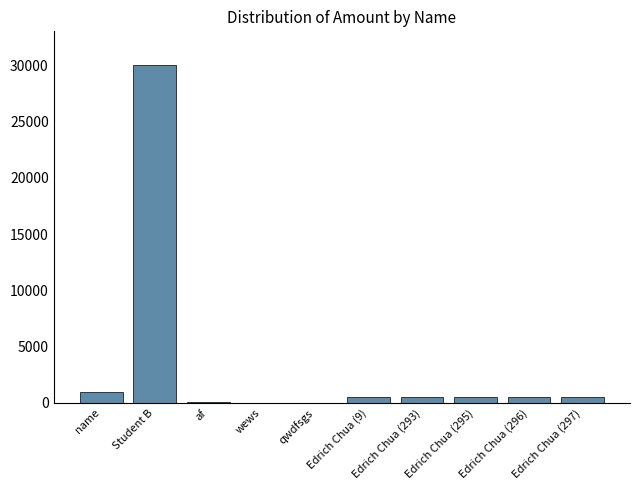

Which has a higher value, Edrich Chua (296) or Student B?

Student B